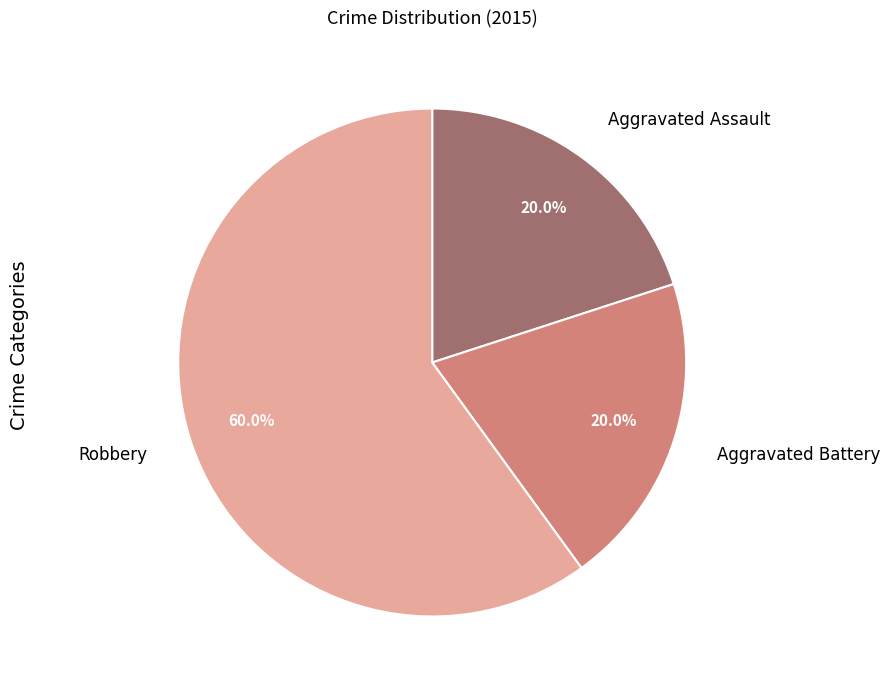

Combined, do Aggravated Battery and Robbery account for over 50%?

Yes